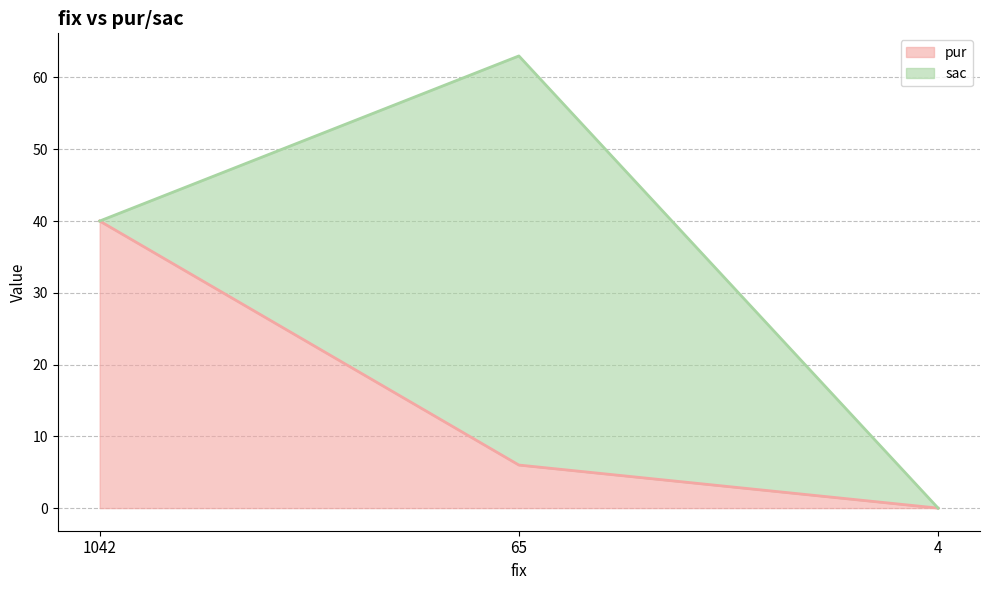

What is the value of the 1st point from the left?

40